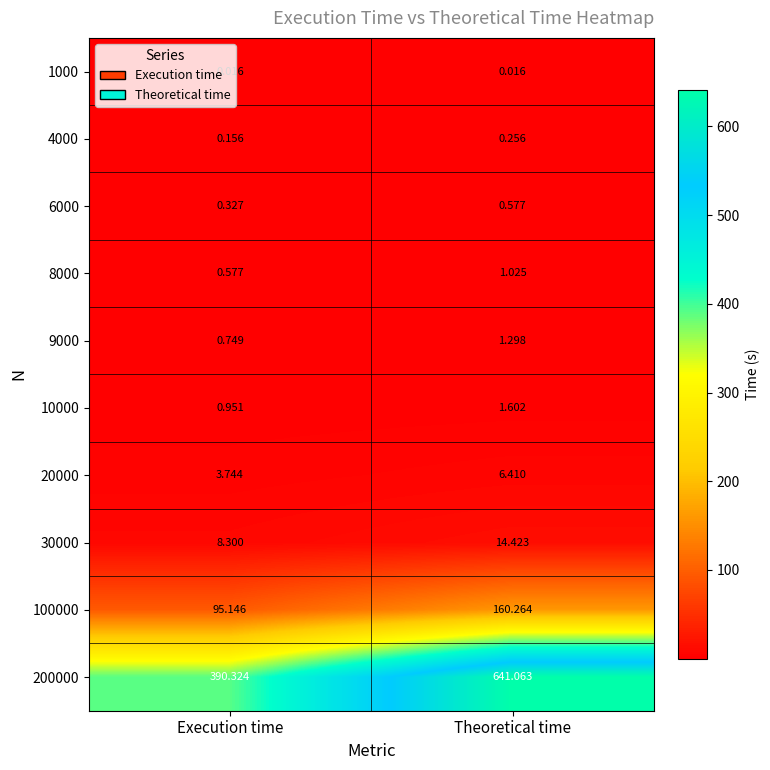

At which label is 8000 closest to 0?

Execution time